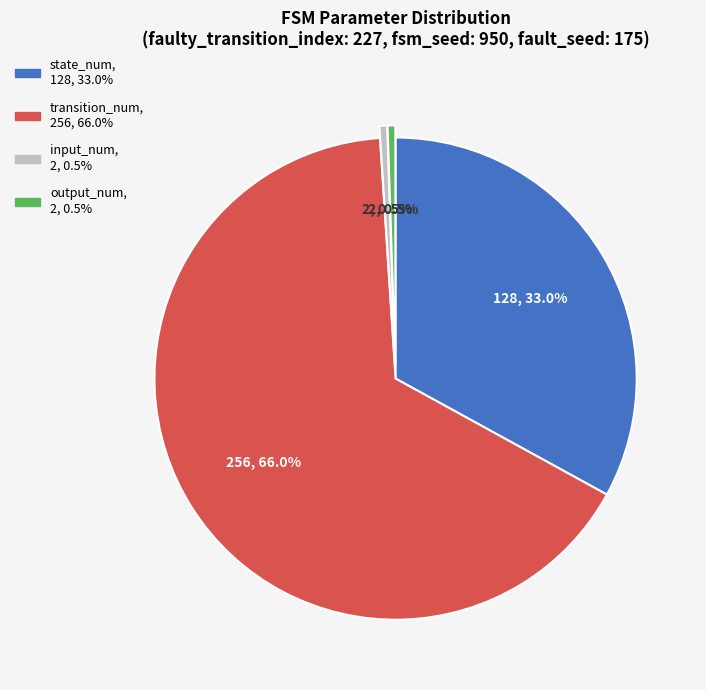

Is it true that state_num is 40% of the pie?

False